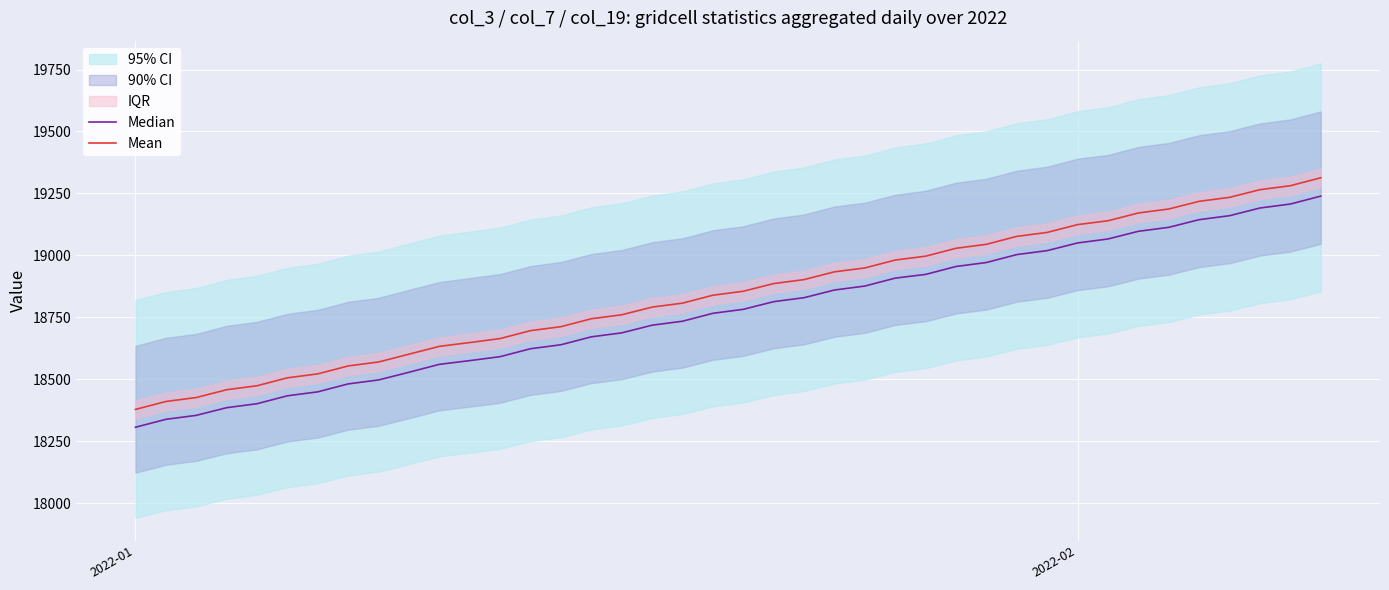

What is the value of the Mean point at the 27th from the left?

18996.5